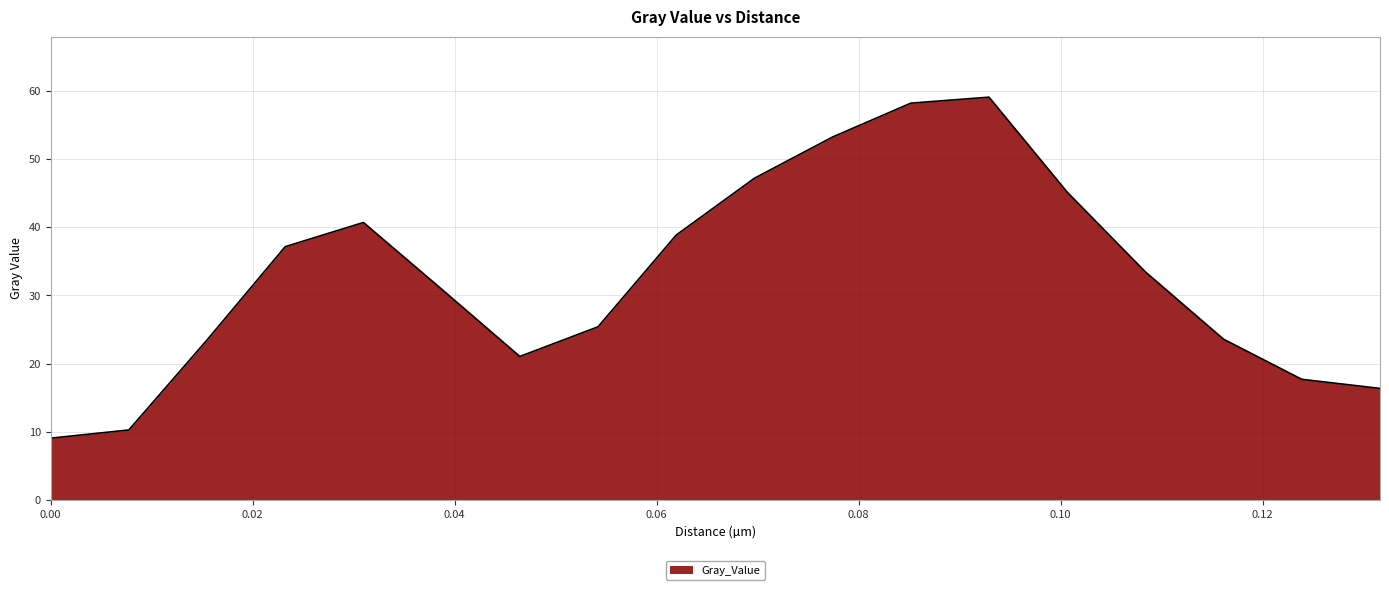

What is the minimum value shown in the chart?

9.1